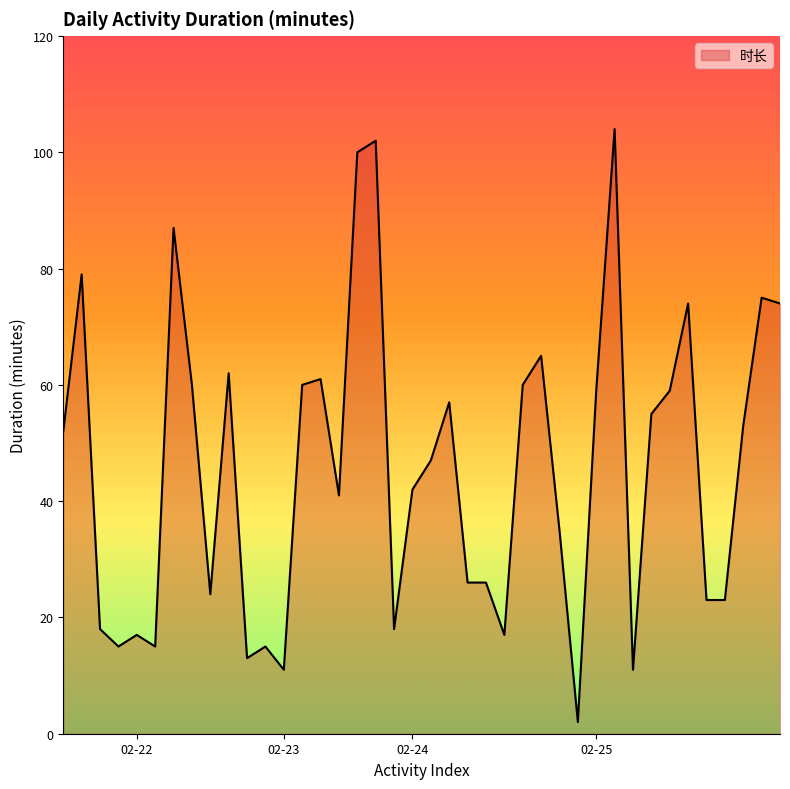

What is the maximum value shown in the chart?

104